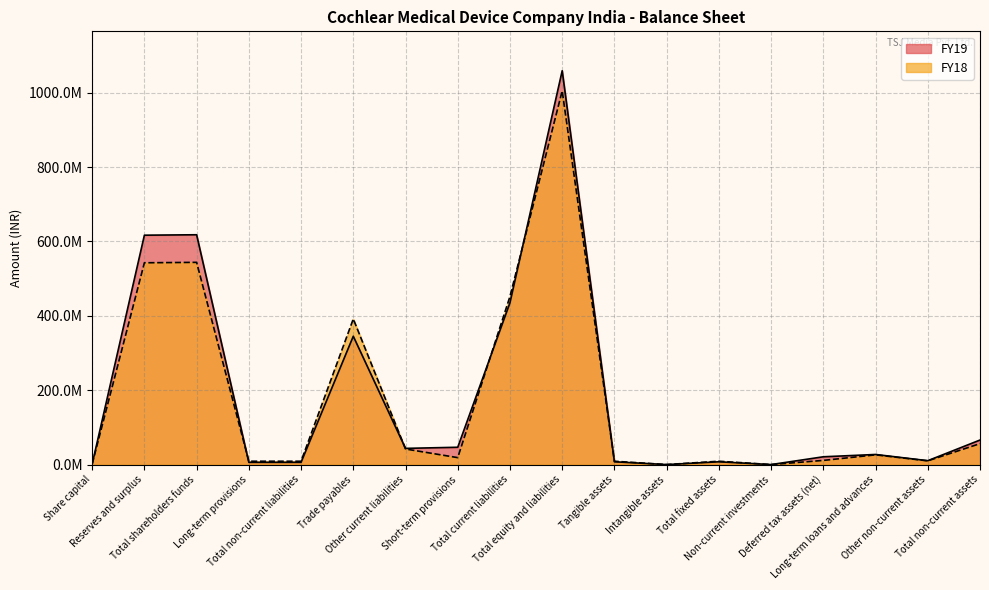

Which label corresponds to the largest value in the chart?

Total equity and liabilities